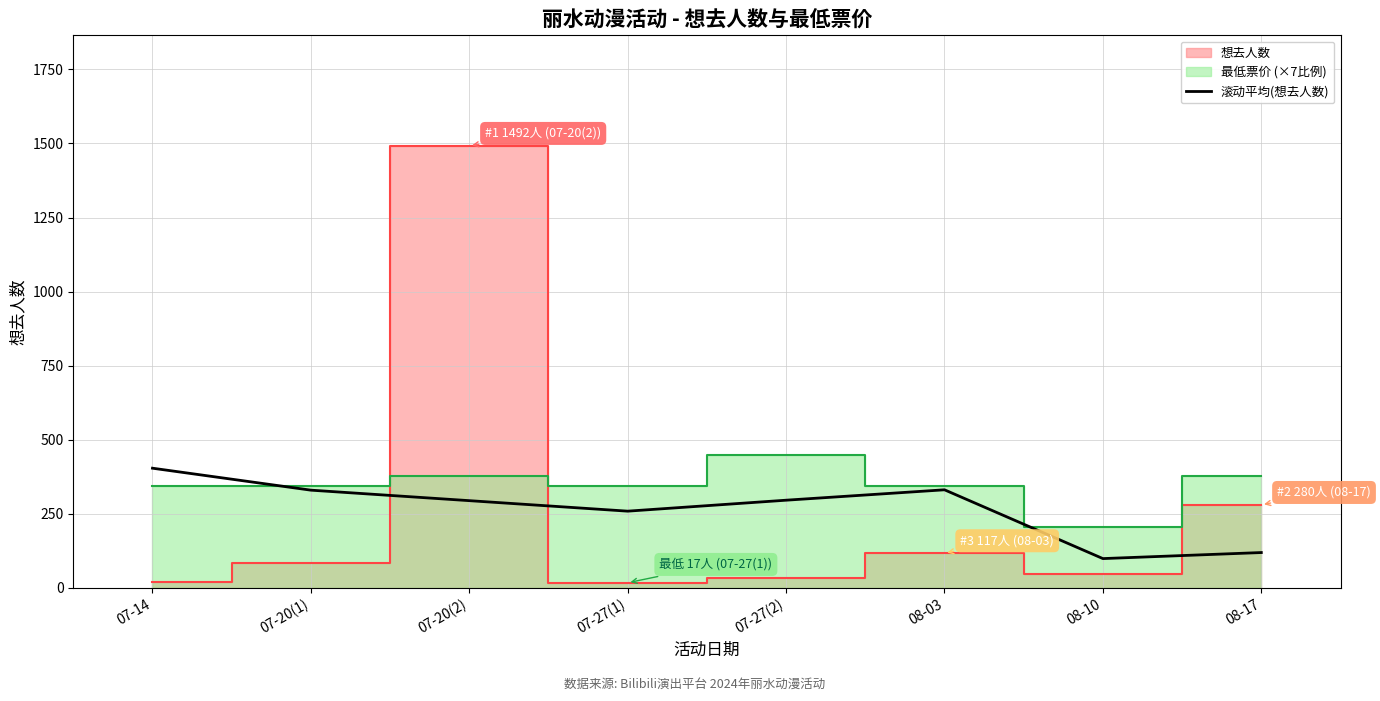

The value of 滚动平均(想去人数) at 07-20(2) is 294.2. True or false?

True